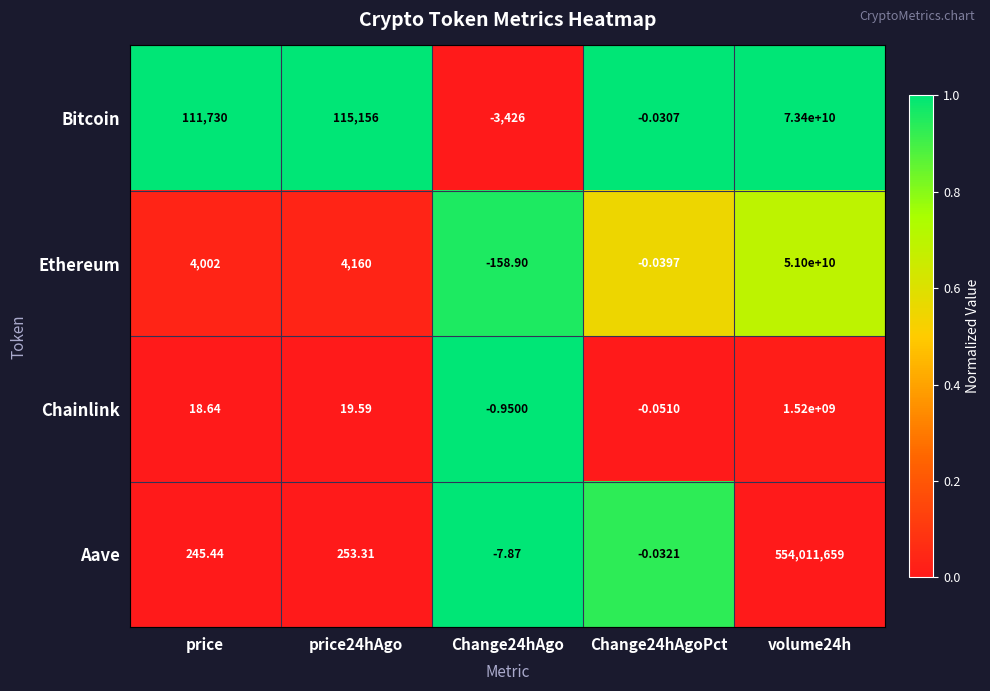

Which series changed the most between price24hAgo and Change24hAgoPct?

Bitcoin